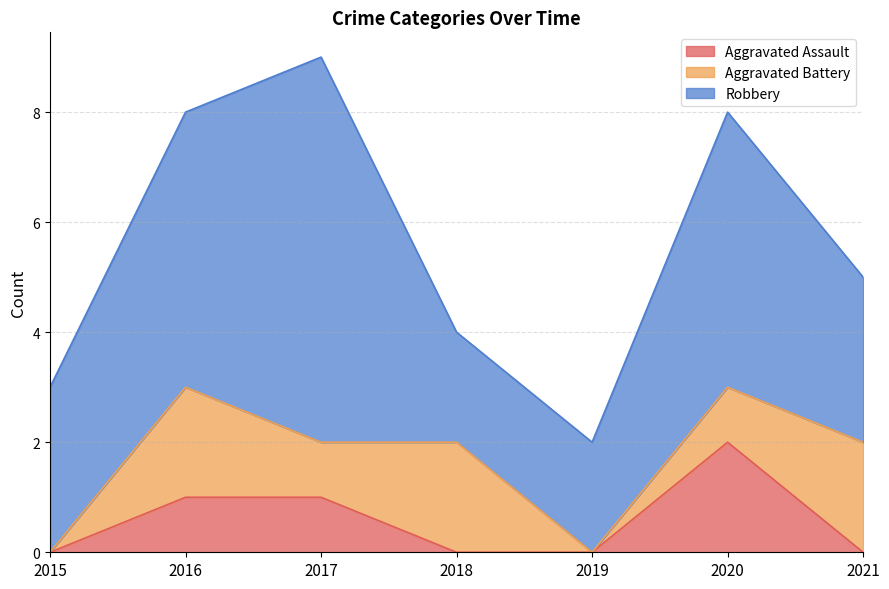

Where is Aggravated Battery nearest to the value 1?

2017